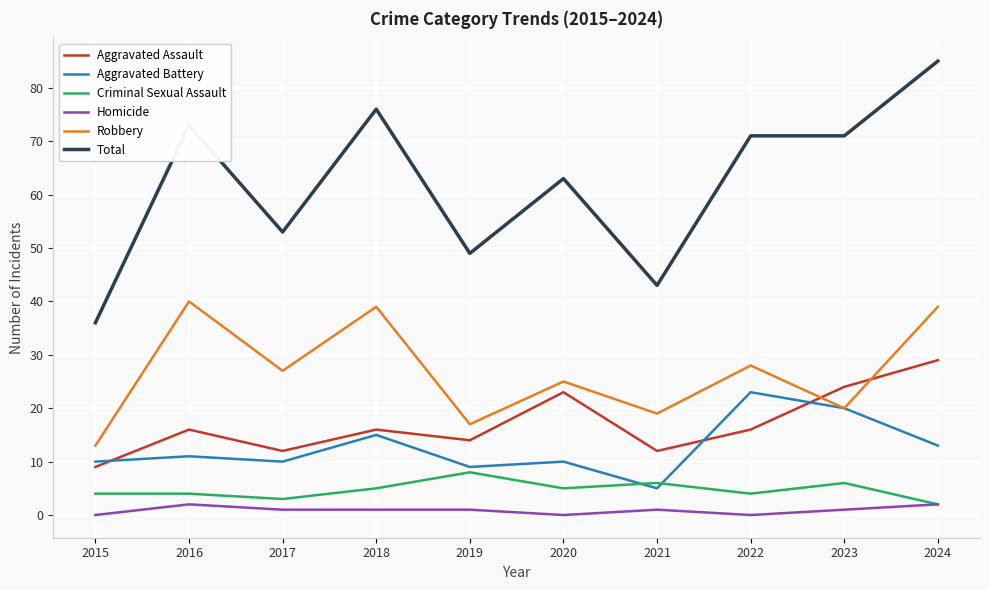

Which series has the largest range (max minus min)?

Total